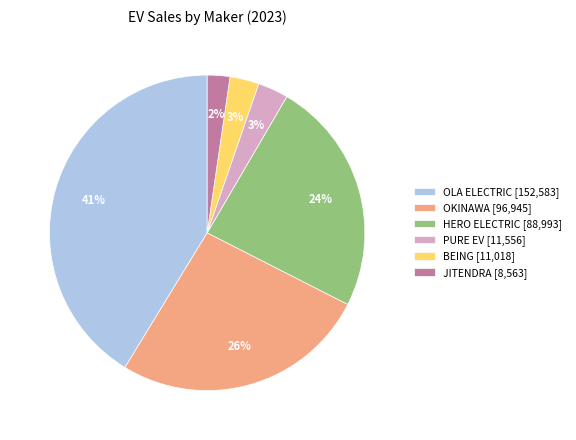

Does HERO ELECTRIC account for over 50% of the chart?

No